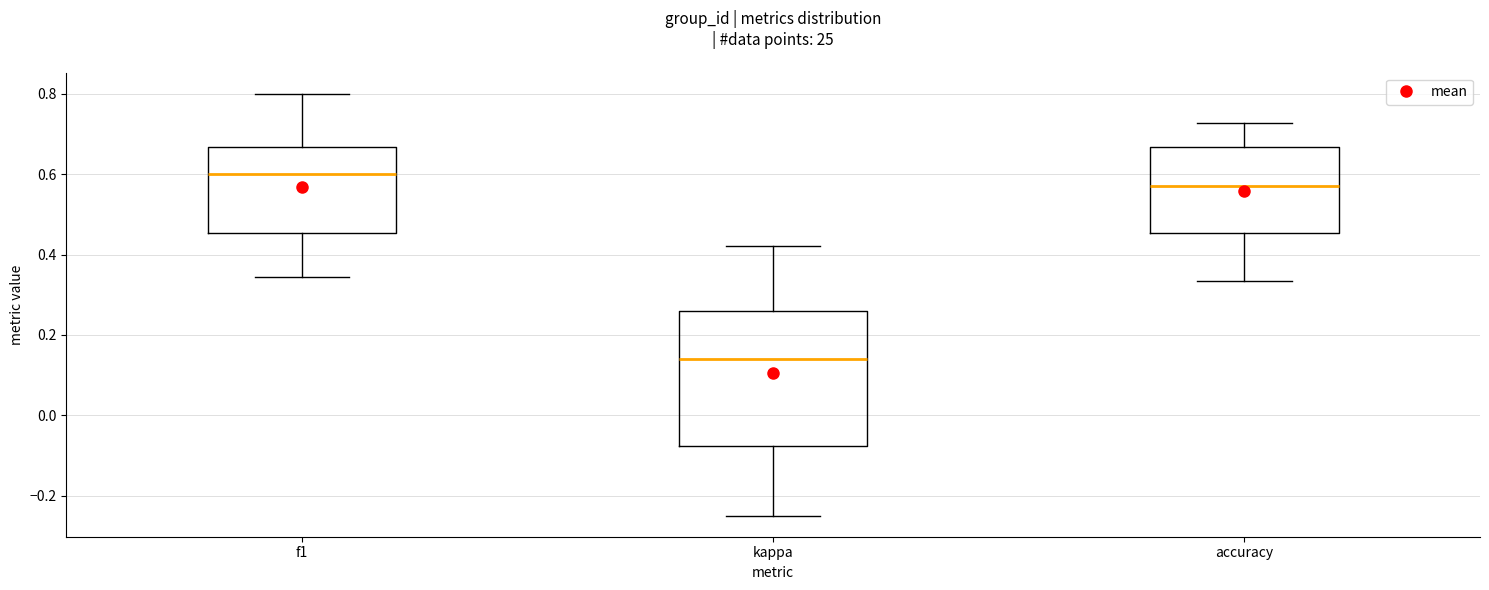

Reading left to right, transcribe this box plot: for each box, give where its median line is, the range the box spans, and where its two whiskers end, as read against the y-axis. The values are not printed on the chart, so give them approximately, as read against the axis.

f1: median 0.60, box 0.46 to 0.66, whiskers 0.34 to 0.80
kappa: median 0.14, box -0.08 to 0.26, whiskers -0.24 to 0.42
accuracy: median 0.58, box 0.46 to 0.66, whiskers 0.34 to 0.72